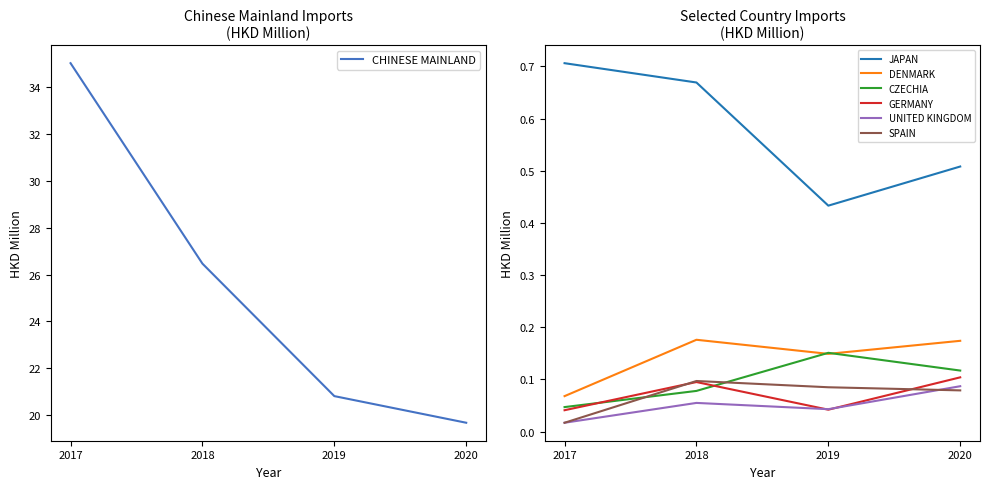

True or false: CHINESE MAINLAND has more than 1 points higher than both neighbors.

False